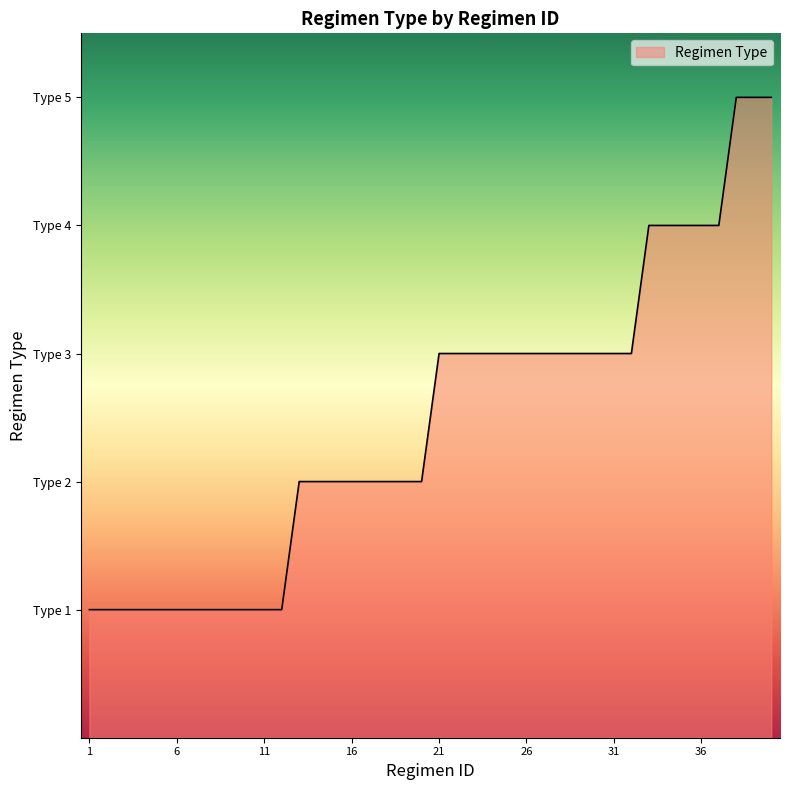

What is the average value?

2